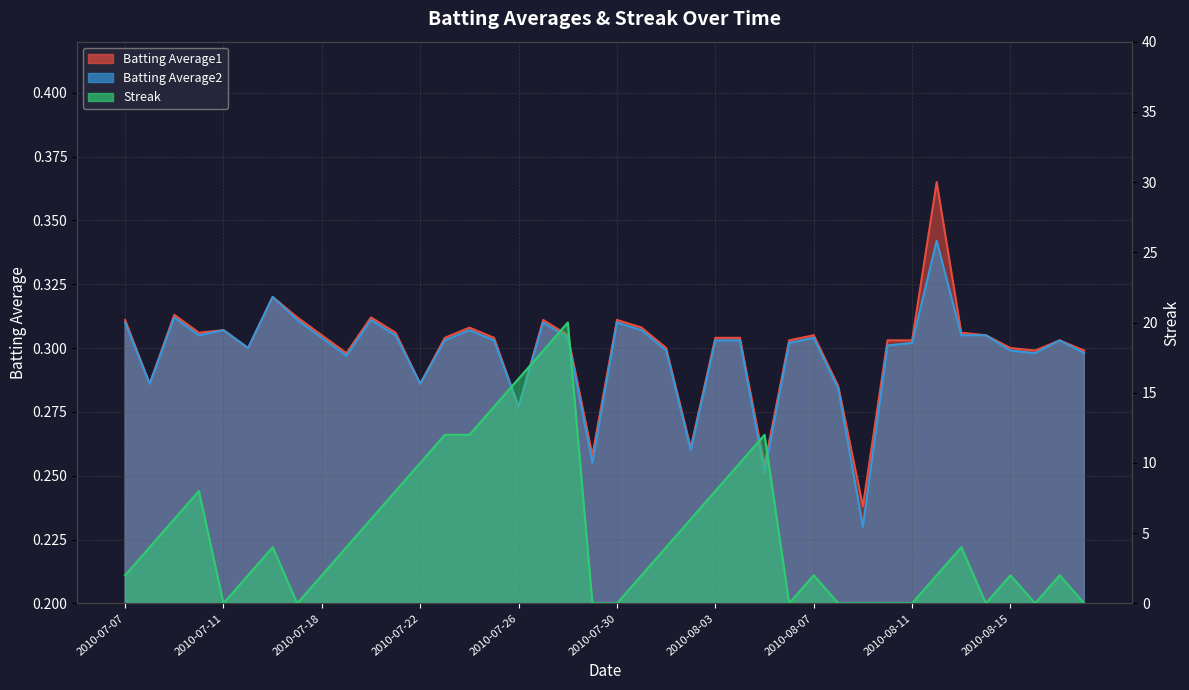

True or false: Streak has a value of 18.2 at 2010-07-24.

False